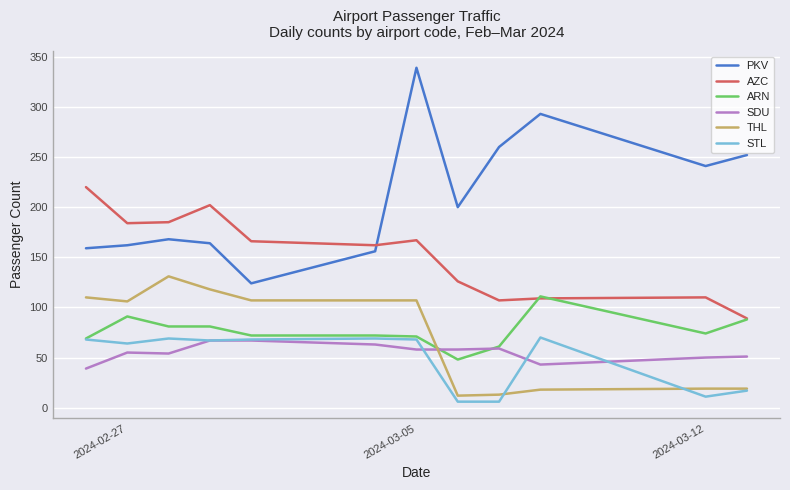

What is the minimum value for THL?

12